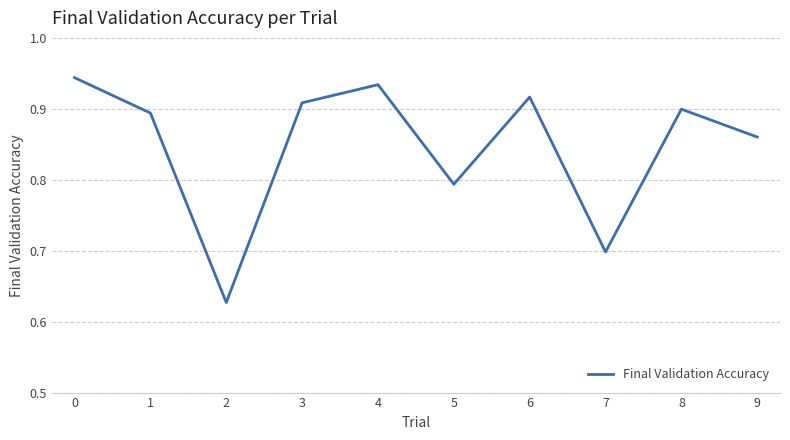

Where is the first local maximum?

4